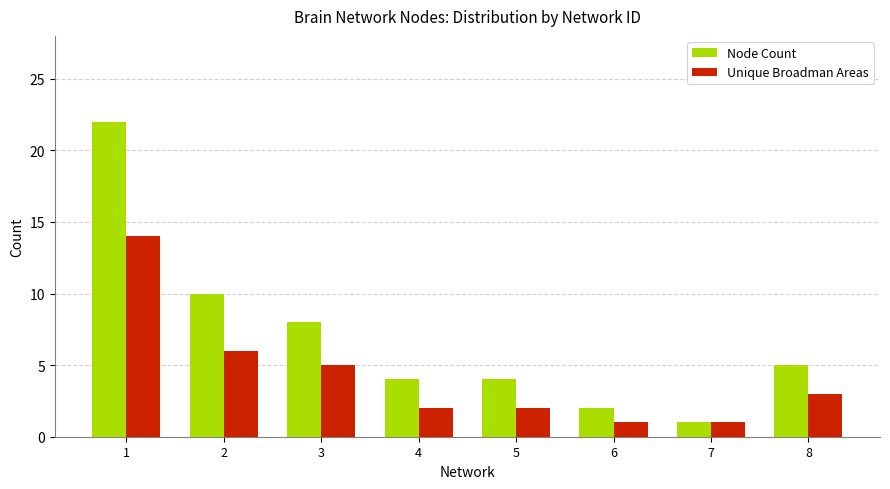

List the series in order of their peak value, highest first.

Node Count, Unique Broadman Areas